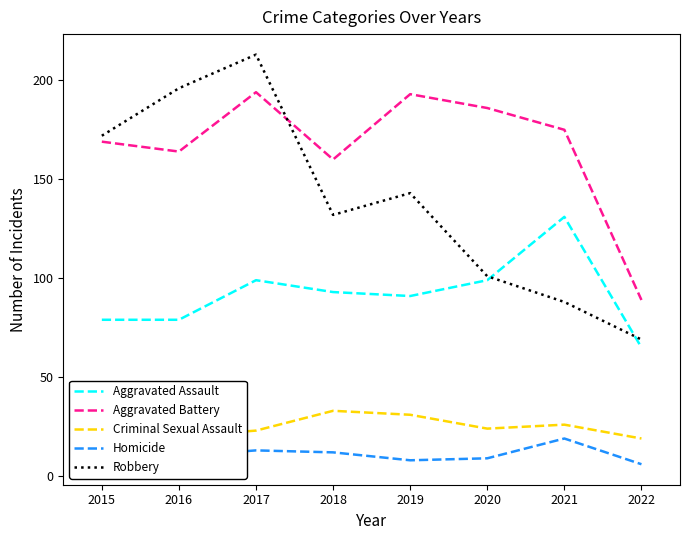

What is the average value of the Aggravated Assault series?

92